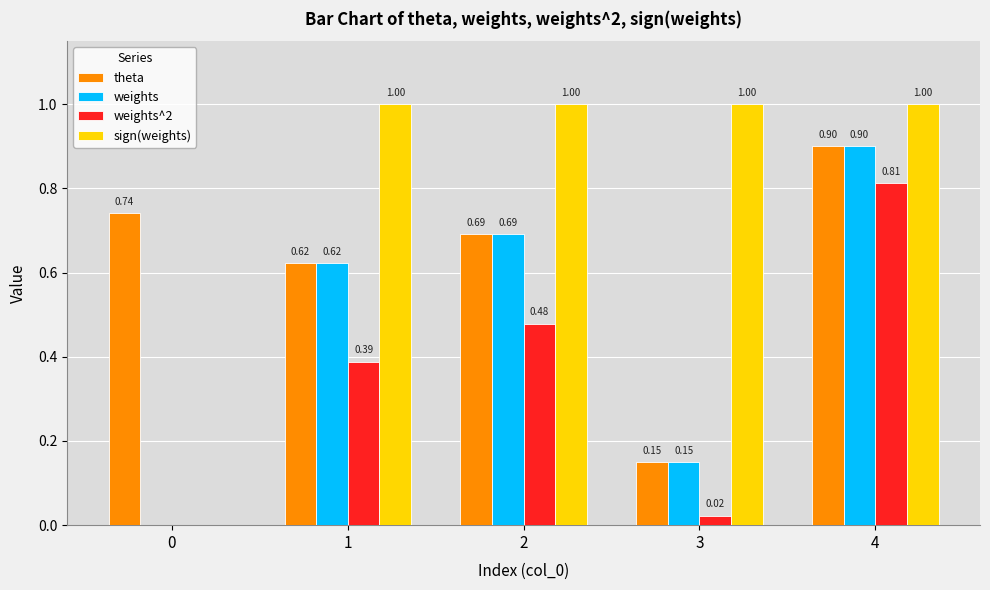

What is the total value across all series at 3?

1.3